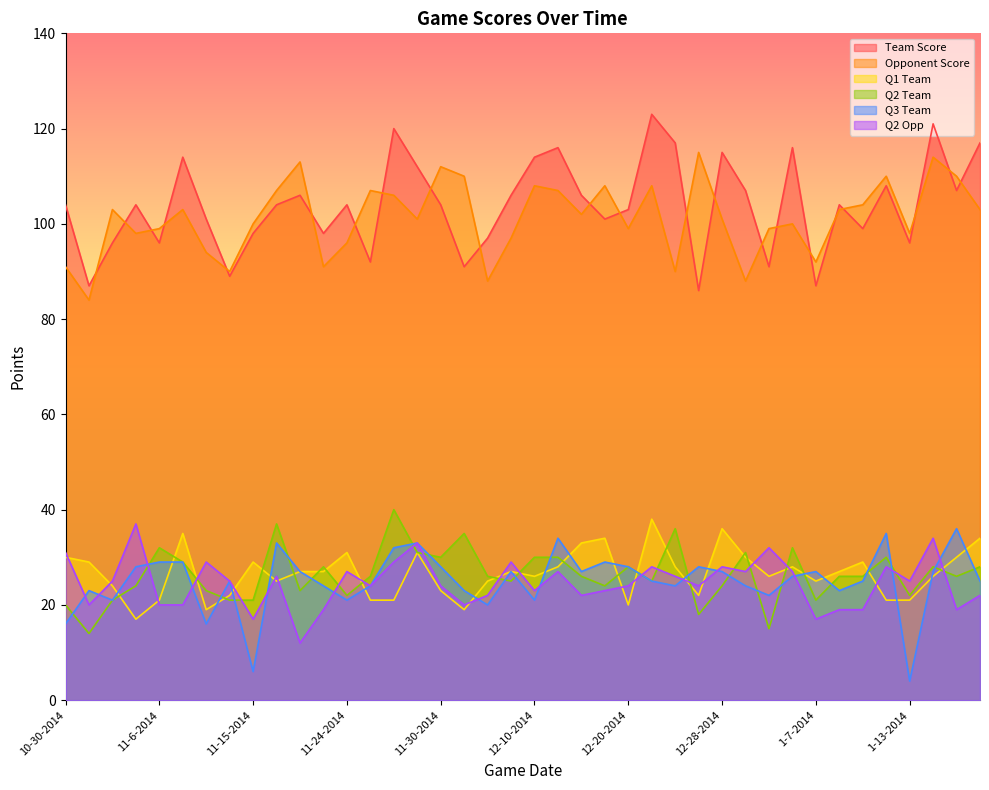

What is the greatest value displayed?

123